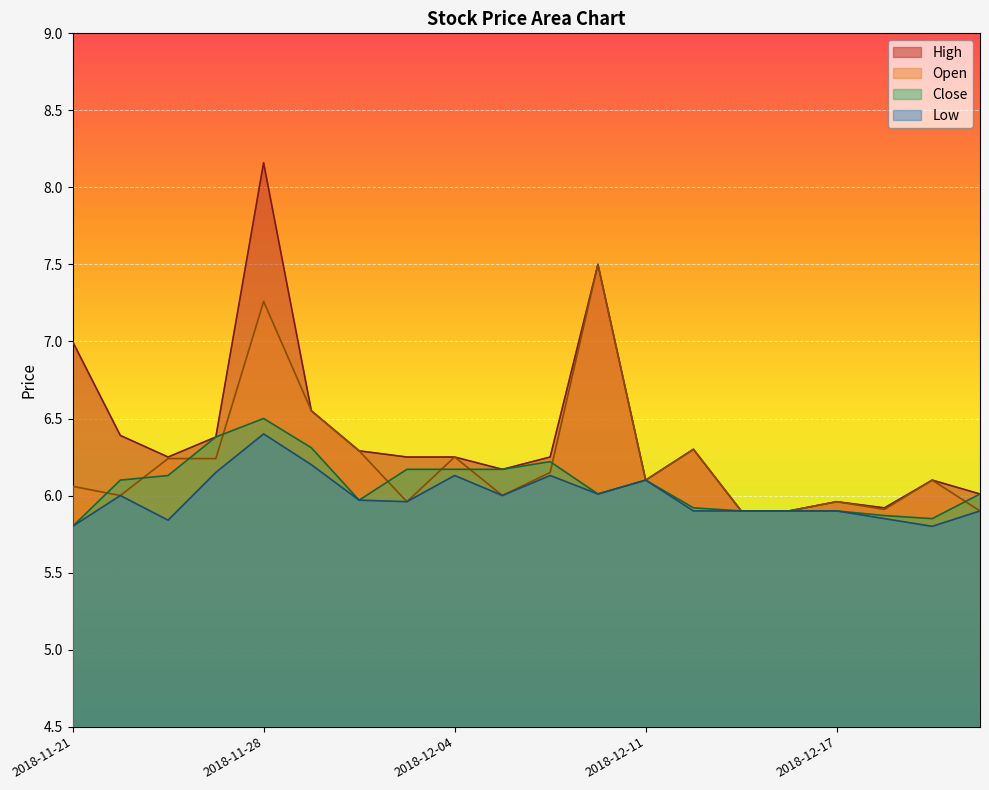

Reading left to right, extract all data points from this chart.

High: 2018-11-21=7.0	2018-11-23=6.4	2018-11-26=6.2	2018-11-27=6.4	2018-11-28=8.2	2018-11-29=6.6	2018-11-30=6.3	2018-12-03=6.2	2018-12-04=6.2	2018-12-06=6.2	2018-12-07=6.2	2018-12-10=7.5	2018-12-11=6.1	2018-12-12=6.3	2018-12-13=5.9	2018-12-14=5.9	2018-12-17=6.0	2018-12-18=5.9	2018-12-19=6.1	2018-12-20=6.0
Open: 2018-11-21=6.1	2018-11-23=6.0	2018-11-26=6.2	2018-11-27=6.2	2018-11-28=7.3	2018-11-29=6.6	2018-11-30=6.3	2018-12-03=6.0	2018-12-04=6.2	2018-12-06=6.0	2018-12-07=6.2	2018-12-10=7.5	2018-12-11=6.1	2018-12-12=6.3	2018-12-13=5.9	2018-12-14=5.9	2018-12-17=6.0	2018-12-18=5.9	2018-12-19=6.1	2018-12-20=5.9
Close: 2018-11-21=5.8	2018-11-23=6.1	2018-11-26=6.1	2018-11-27=6.4	2018-11-28=6.5	2018-11-29=6.3	2018-11-30=6.0	2018-12-03=6.2	2018-12-04=6.2	2018-12-06=6.2	2018-12-07=6.2	2018-12-10=6.0	2018-12-11=6.1	2018-12-12=5.9	2018-12-13=5.9	2018-12-14=5.9	2018-12-17=5.9	2018-12-18=5.9	2018-12-19=5.8	2018-12-20=6.0
Low: 2018-11-21=5.8	2018-11-23=6.0	2018-11-26=5.8	2018-11-27=6.2	2018-11-28=6.4	2018-11-29=6.2	2018-11-30=6.0	2018-12-03=6.0	2018-12-04=6.1	2018-12-06=6.0	2018-12-07=6.1	2018-12-10=6.0	2018-12-11=6.1	2018-12-12=5.9	2018-12-13=5.9	2018-12-14=5.9	2018-12-17=5.9	2018-12-18=5.8	2018-12-19=5.8	2018-12-20=5.9